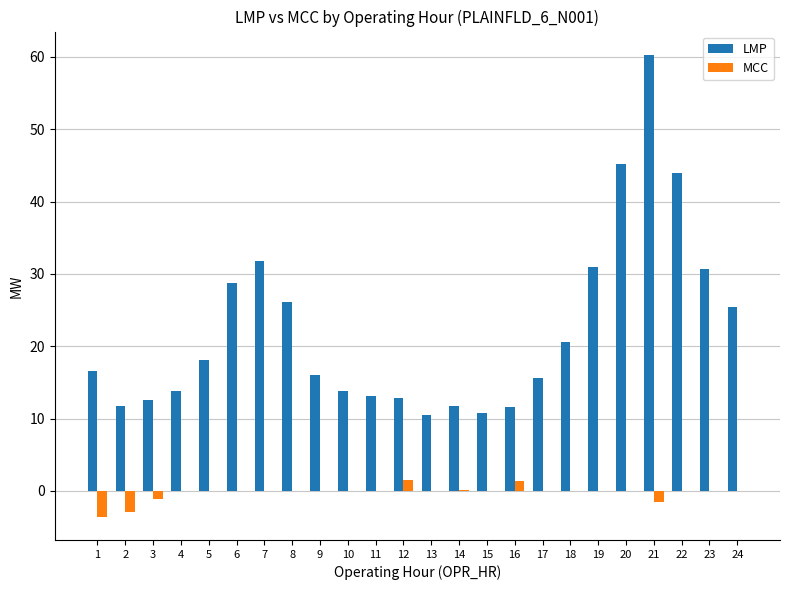

What is the maximum value shown in the chart?

60.3